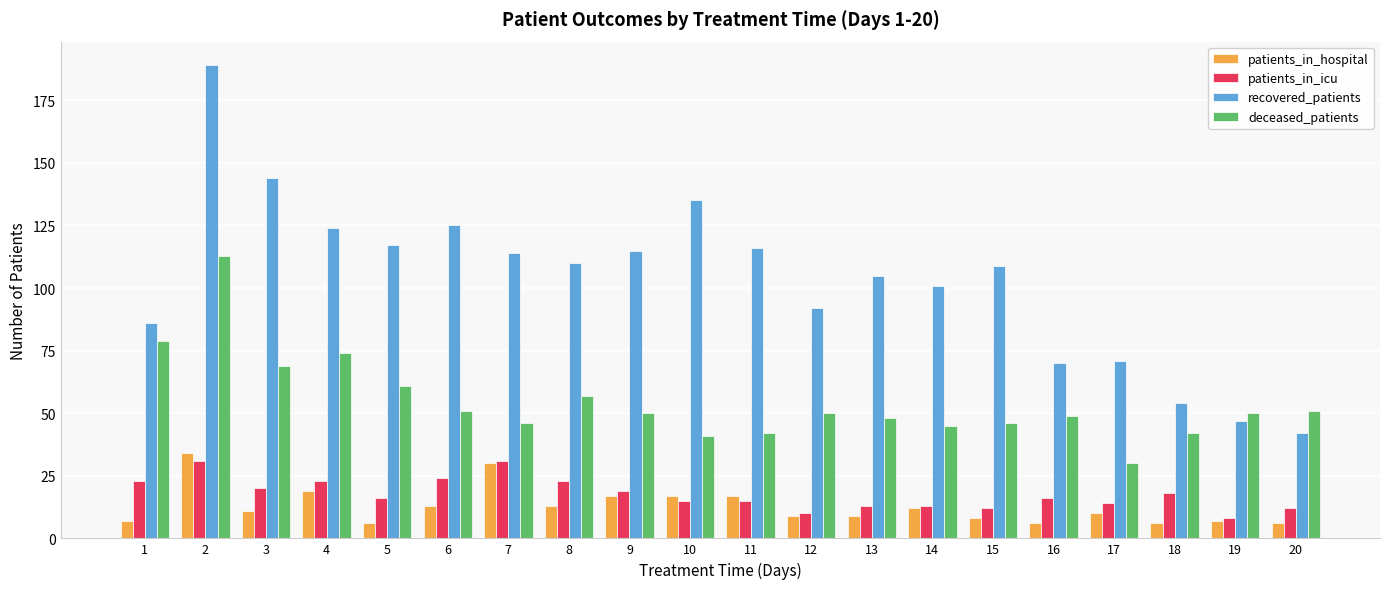

What is the sum of all patients_in_icu values?

356